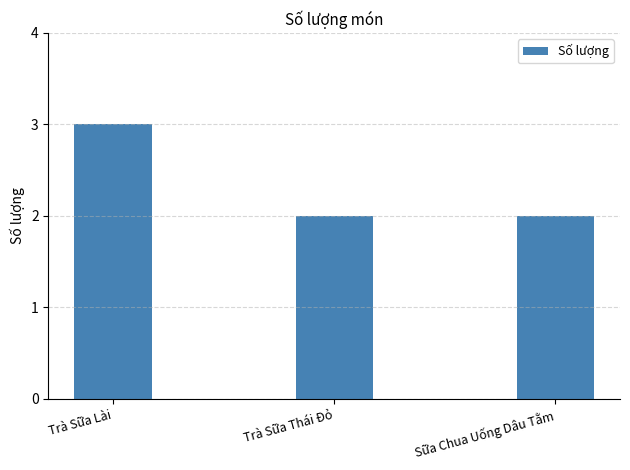

What position from the left is Sữa Chua Uống Dâu Tằm?

3